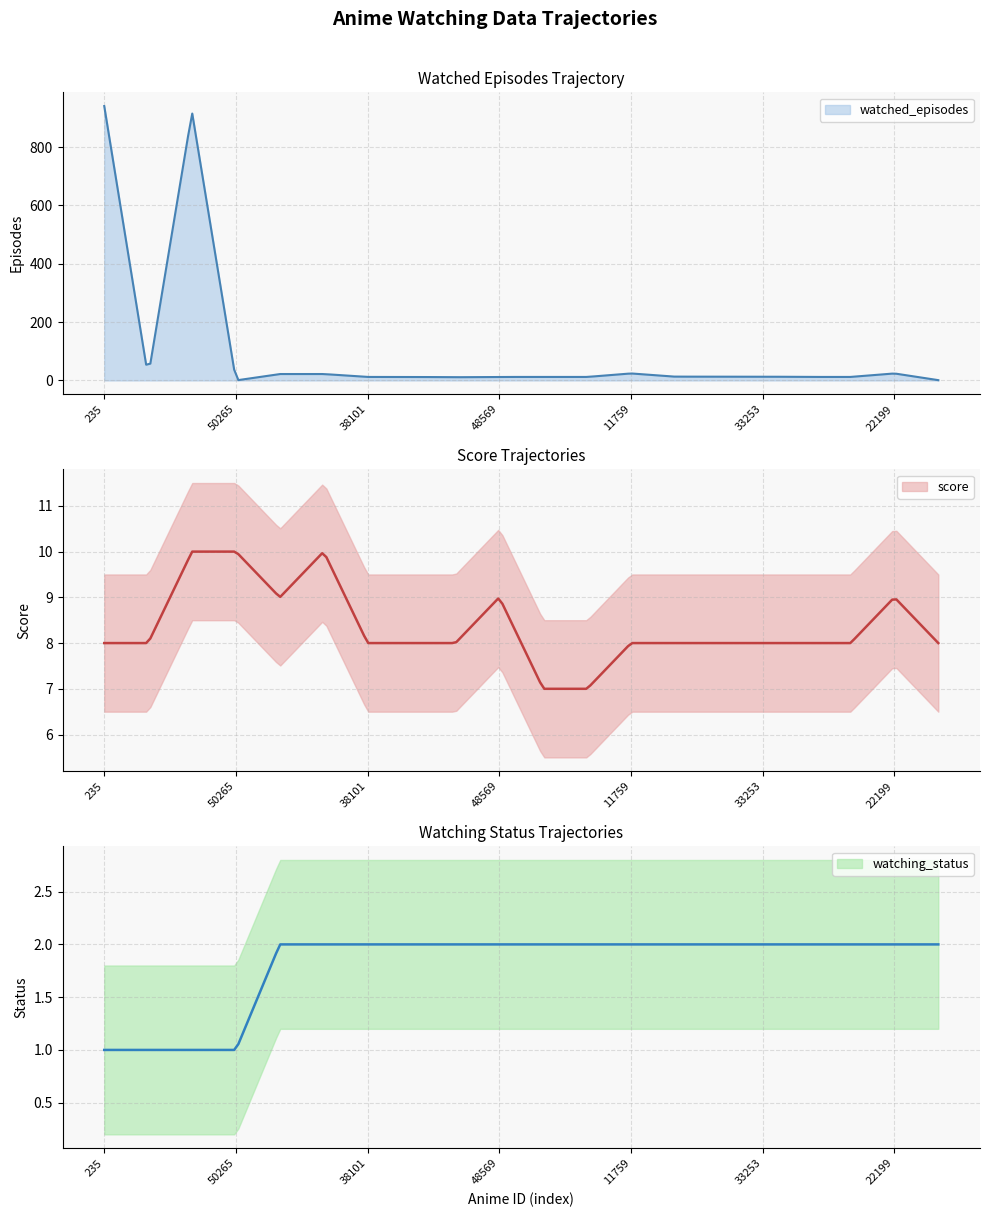

Between 21 and 48569, which series saw the biggest shift?

watched_episodes